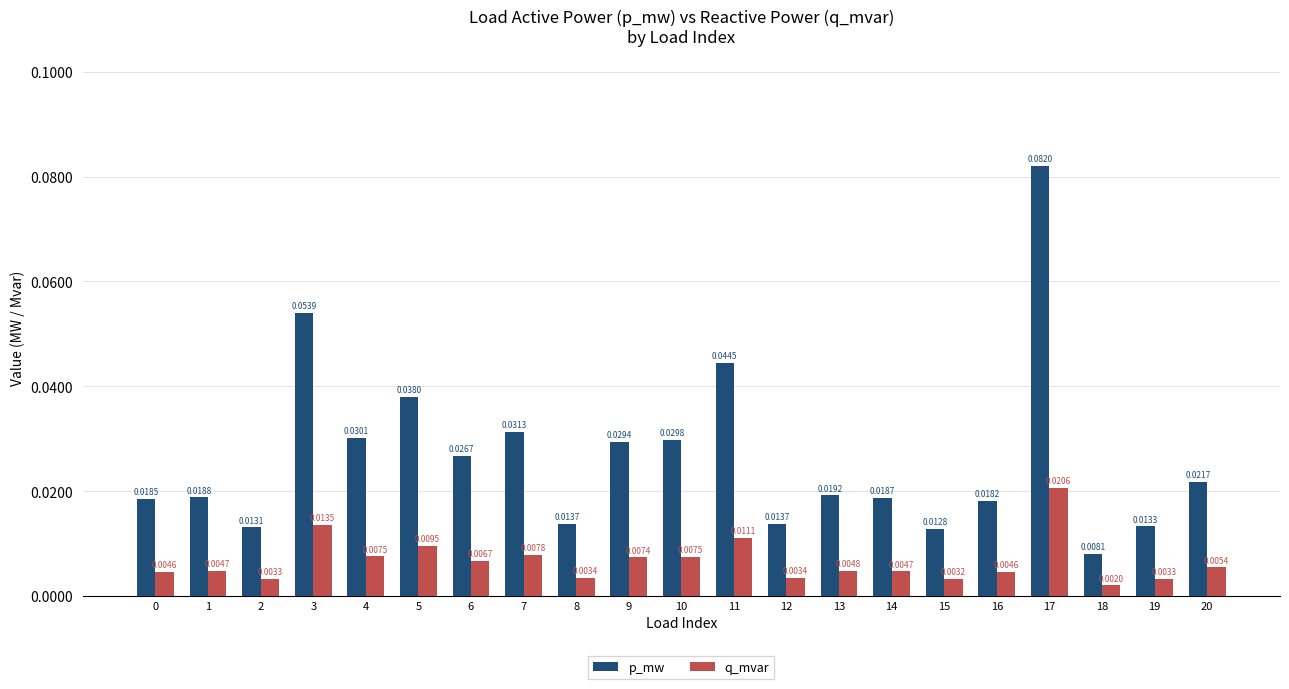

At how many categories does at least one series exceed 0?

21